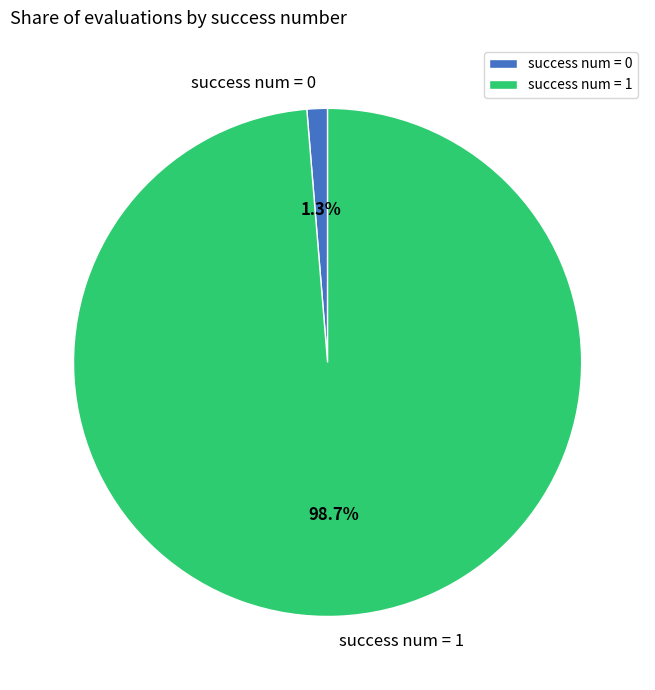

What is the total percentage of success num = 0 and success num = 1?

100.0%